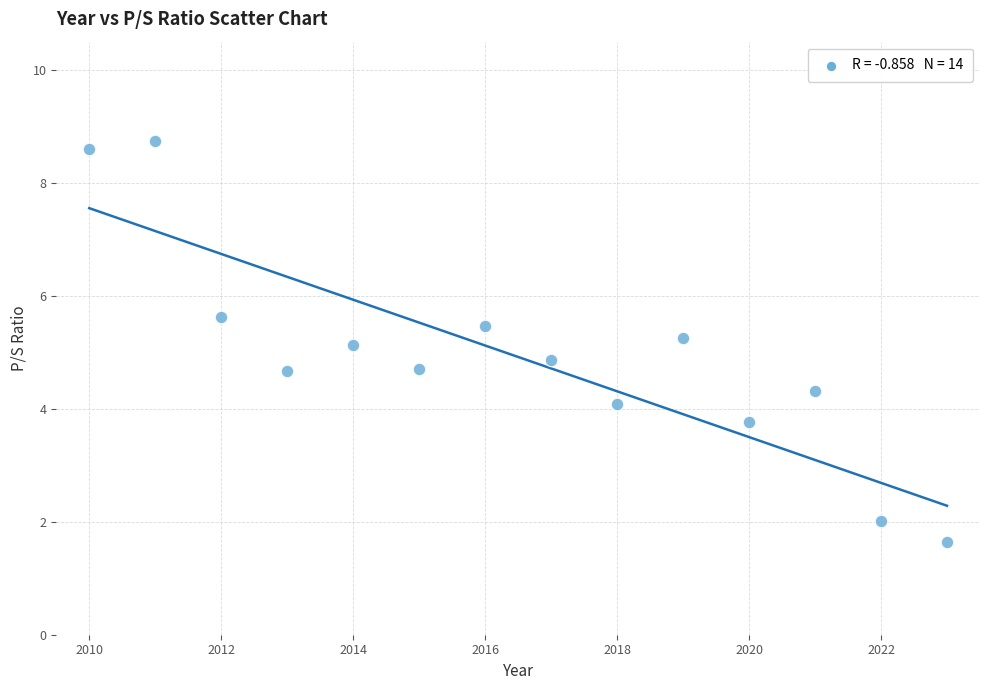

What is the range of Y values (max minus min)?

7.1